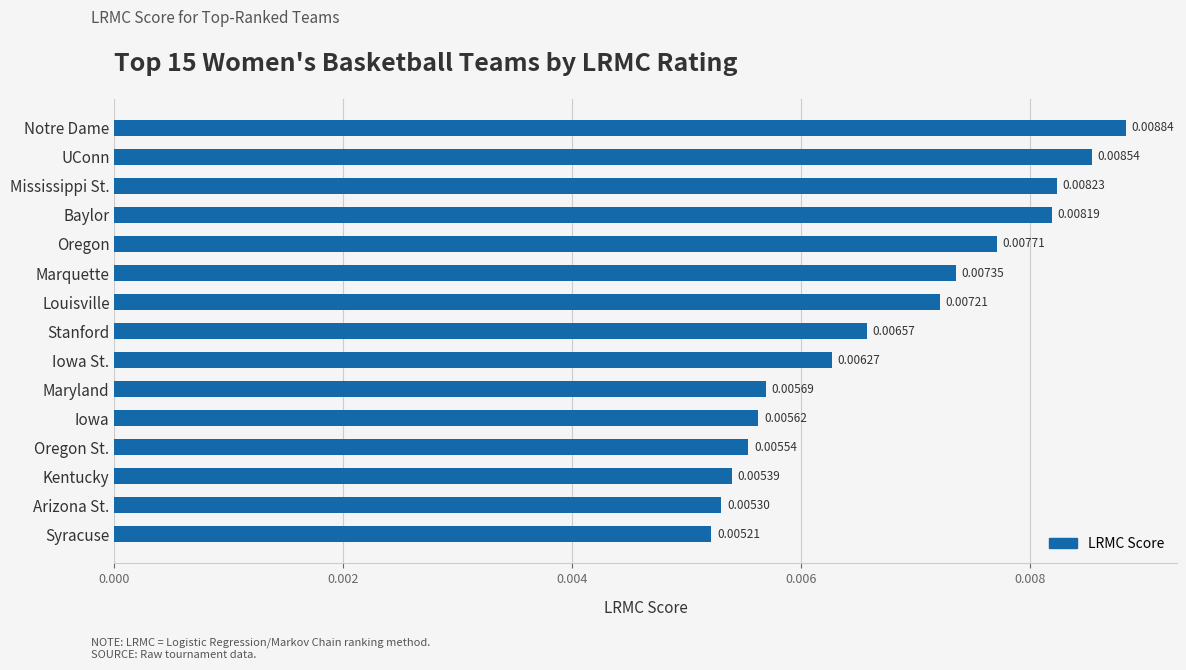

What is the label of the 4th bar from the bottom?

Oregon St.